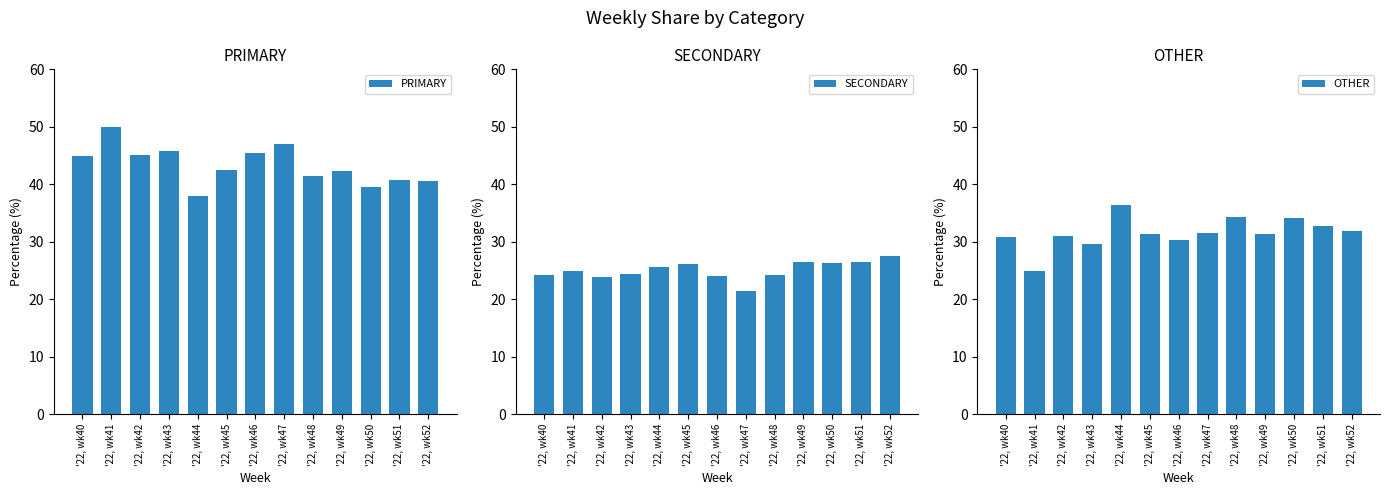

Reading left to right, what are all the values shown in this chart?

PRIMARY: 44.9	50.0	45.2	45.8	38.0	42.5	45.5	47.1	41.4	42.2	39.5	40.8	40.5
SECONDARY: 24.2	25.0	23.9	24.5	25.6	26.2	24.1	21.4	24.2	26.4	26.4	26.5	27.5
OTHER: 30.9	25.0	31.0	29.7	36.4	31.3	30.4	31.5	34.3	31.3	34.1	32.7	31.9